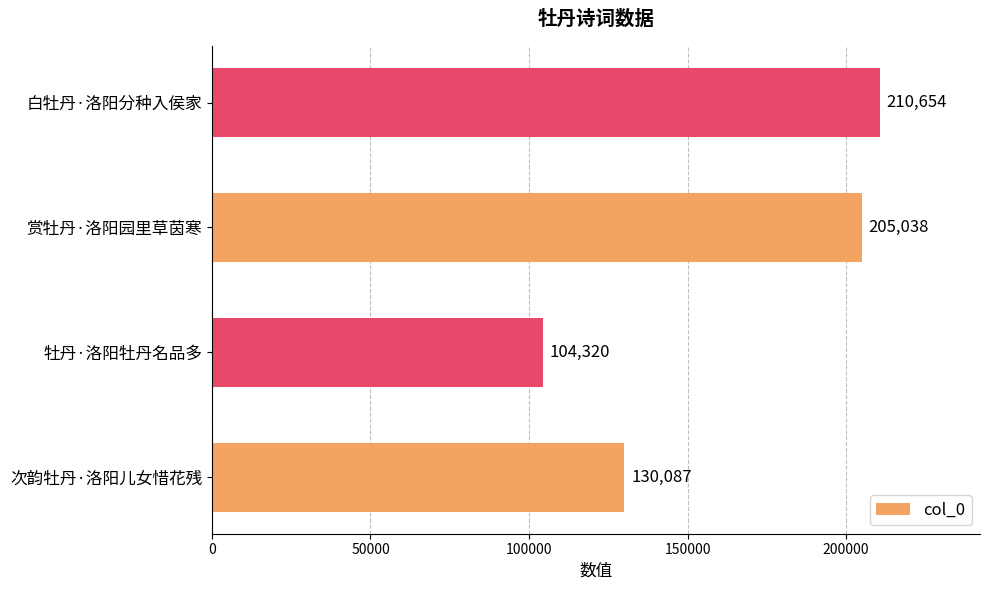

Where is the data nearest to the value 157487?

次韵牡丹·洛阳儿女惜花残